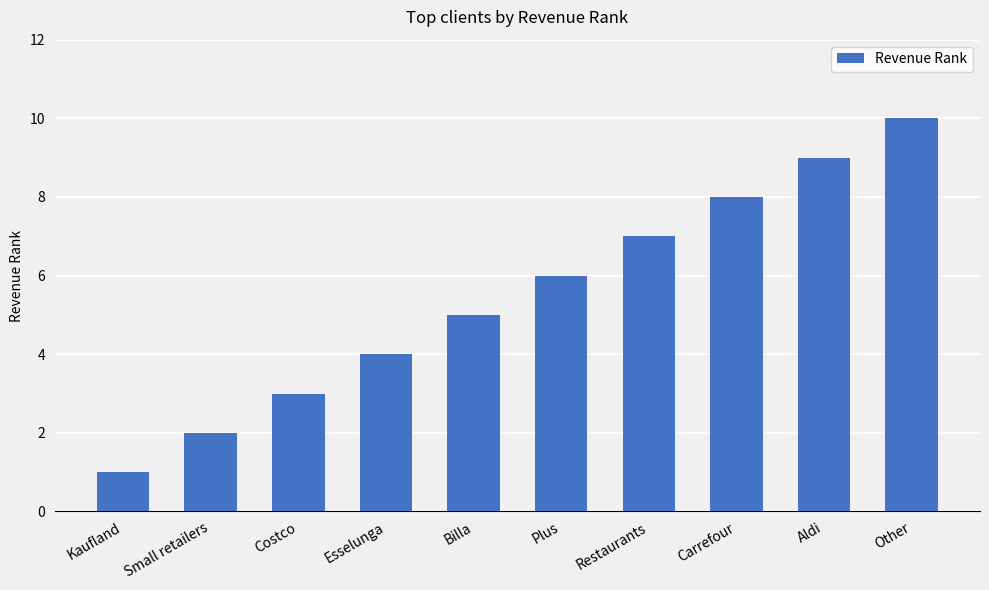

What is the maximum value shown in the chart?

10